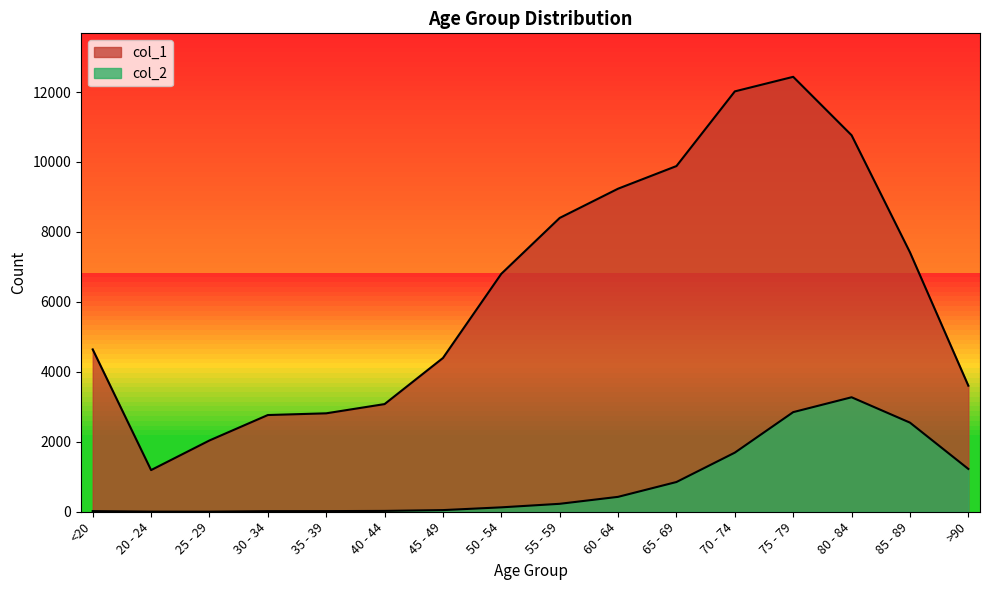

True or false: col_1 and col_2 intersect in this chart.

False